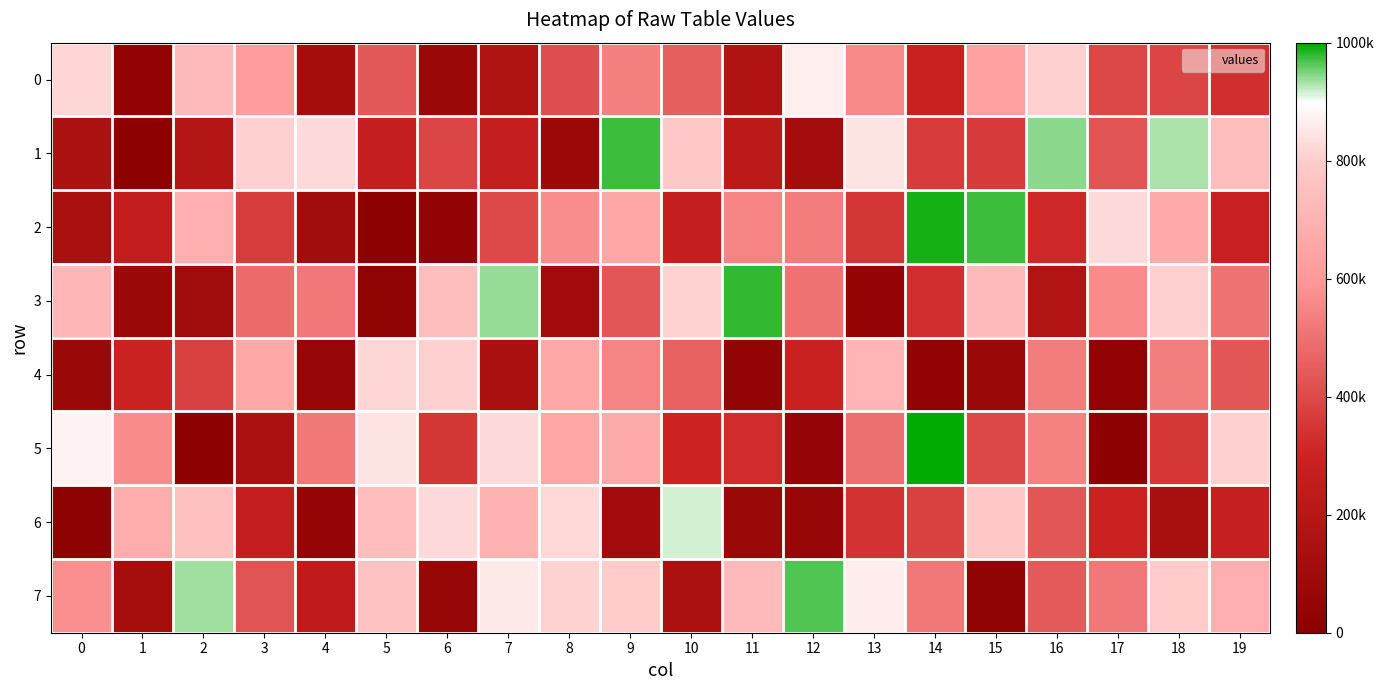

At 19, list the series in order from largest to smallest.

5, 1, 7, 3, 4, 0, 2, 6